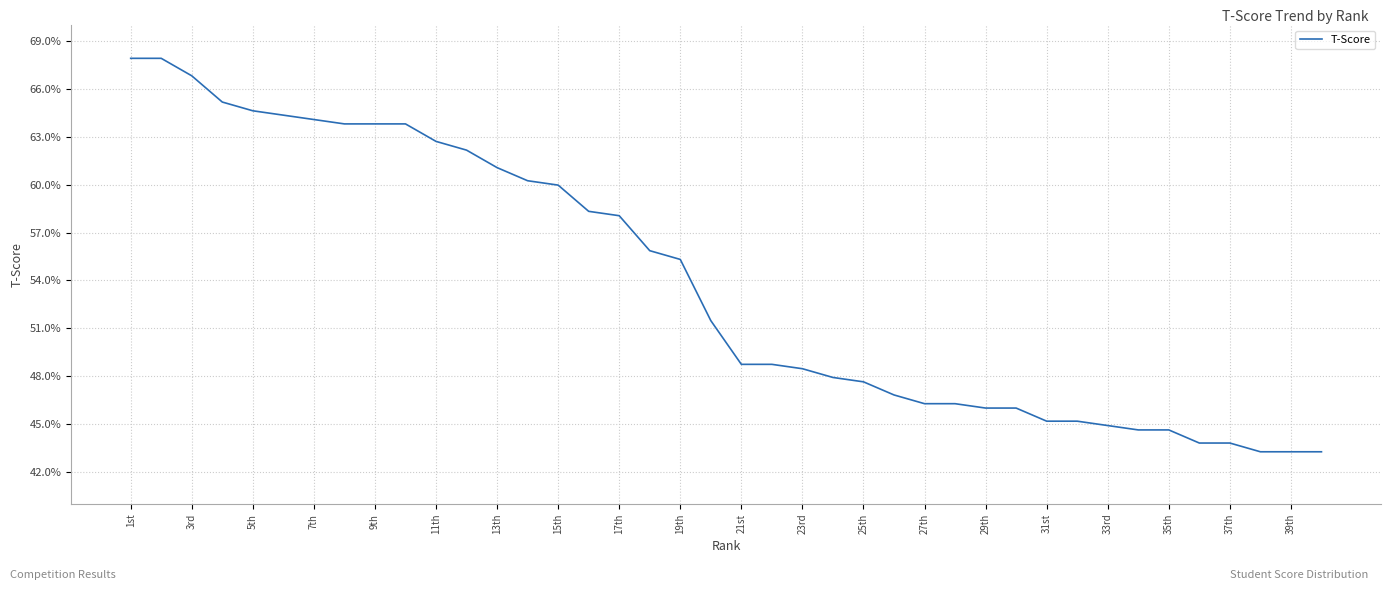

Count the number of values greater than 51.

20